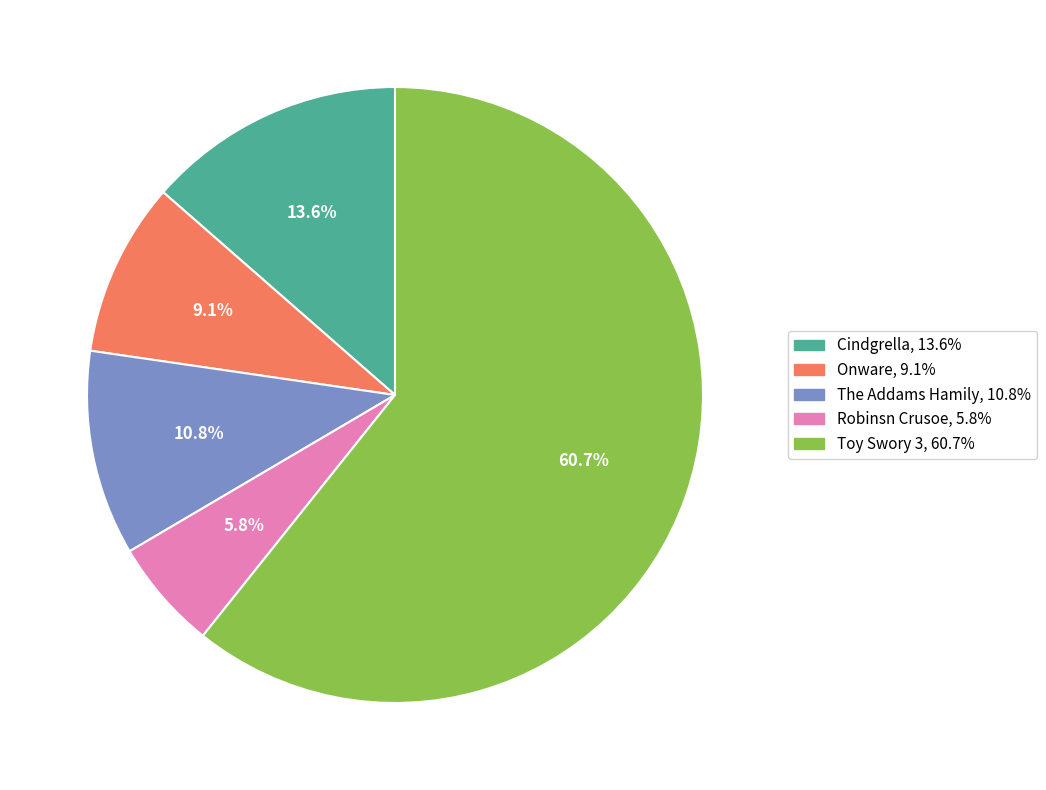

To the nearest percent, what percentage of the pie is Onware?

9%